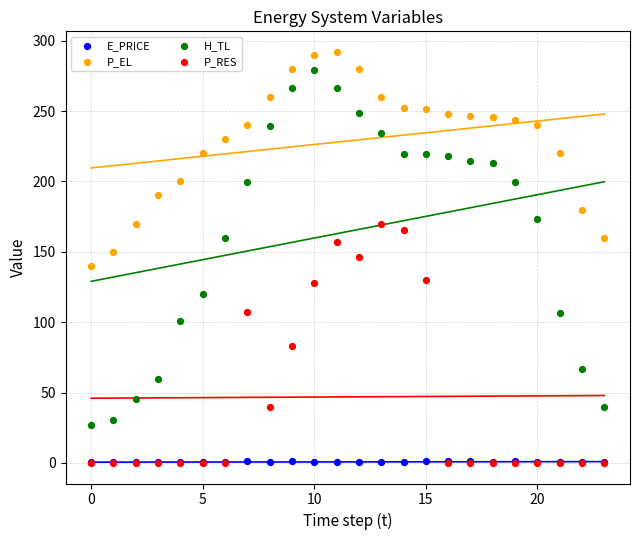

What are all the series names shown in the legend?

E_PRICE, P_EL, H_TL, P_RES